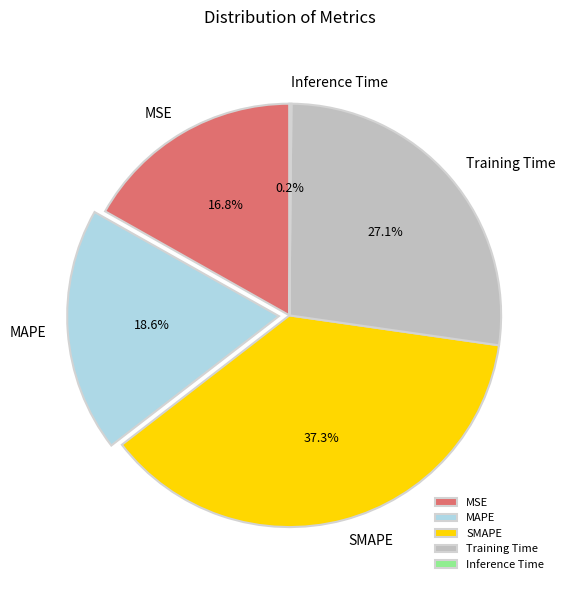

Which slice is the largest?

SMAPE